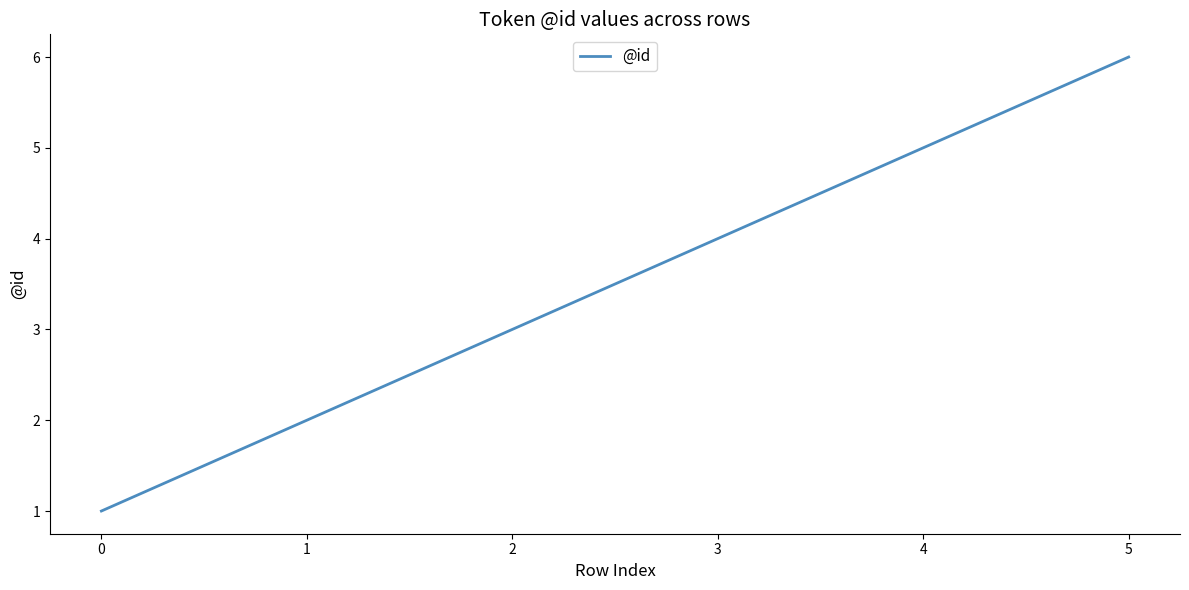

What is the ratio of the value at 4 to the value at 0?

5.0